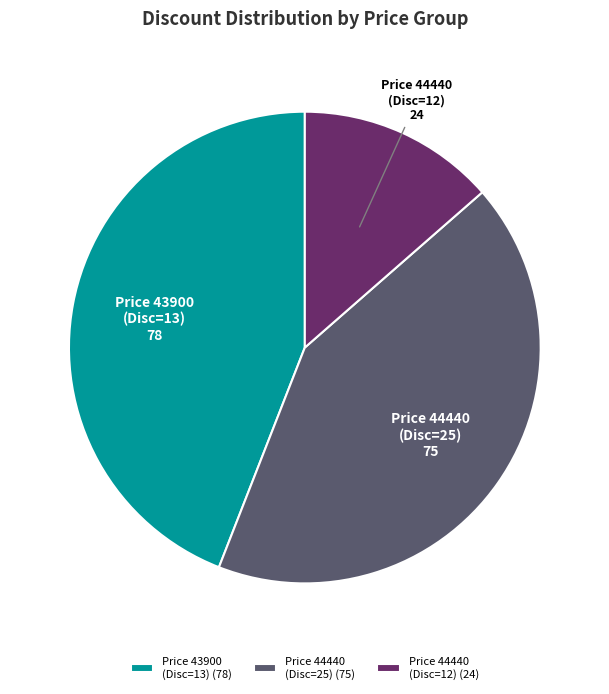

Is there any slice that represents more than half of the pie?

No